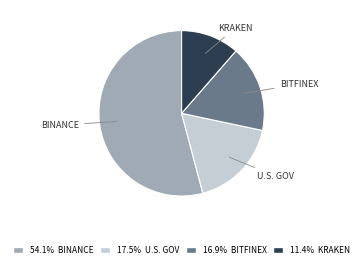

Is there a majority slice in this chart?

Yes